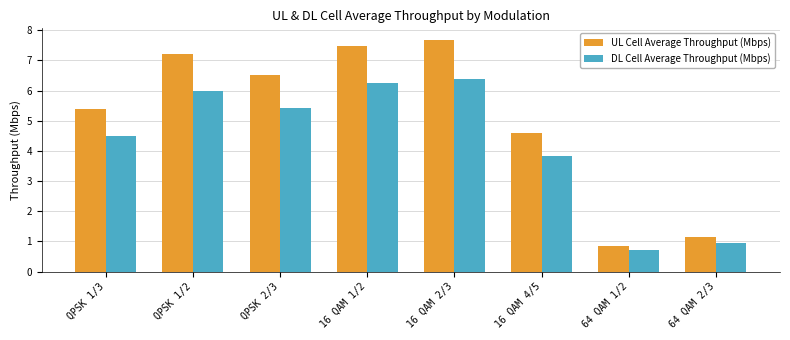

Rank the series at 64 QAM 1/2 from highest to lowest value.

UL Cell Average Throughput (Mbps), DL Cell Average Throughput (Mbps)